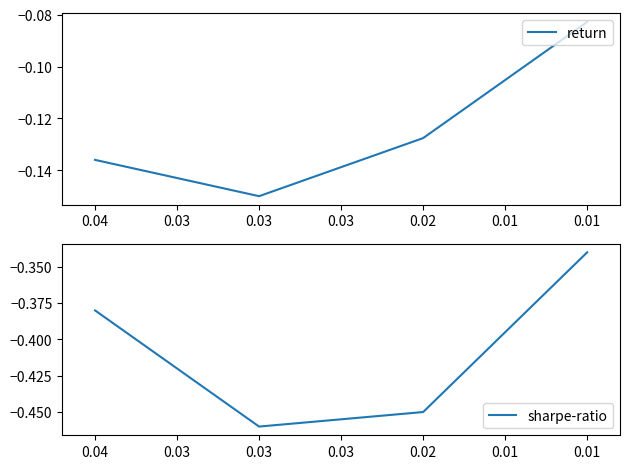

True or false: return and sharpe-ratio cross at least once.

False